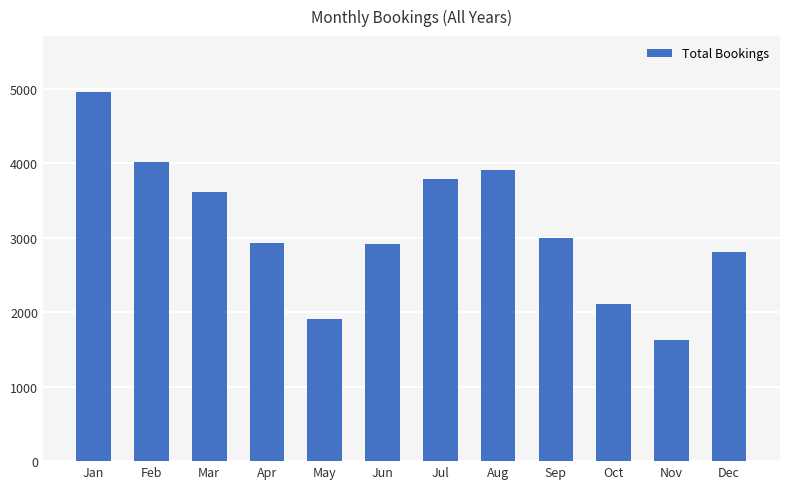

Does the chart contain stacked bars?

No